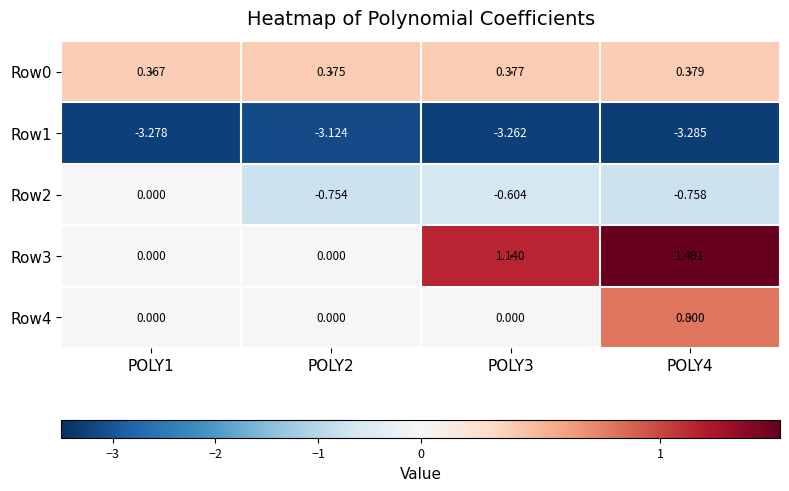

Count the number of categories in the chart.

4